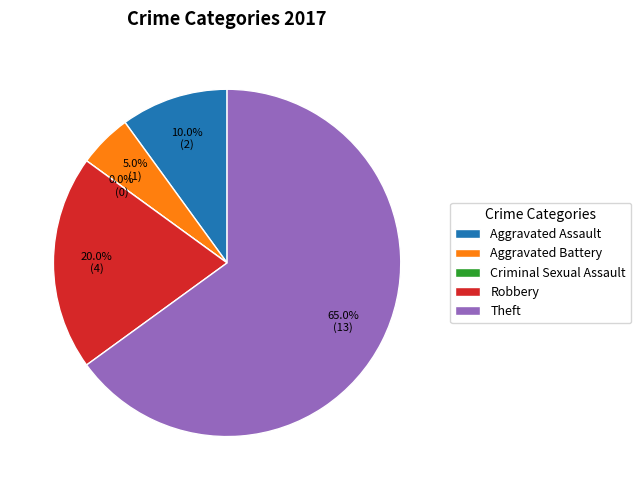

What percentage is the Aggravated Assault slice, to the nearest percent?

10%